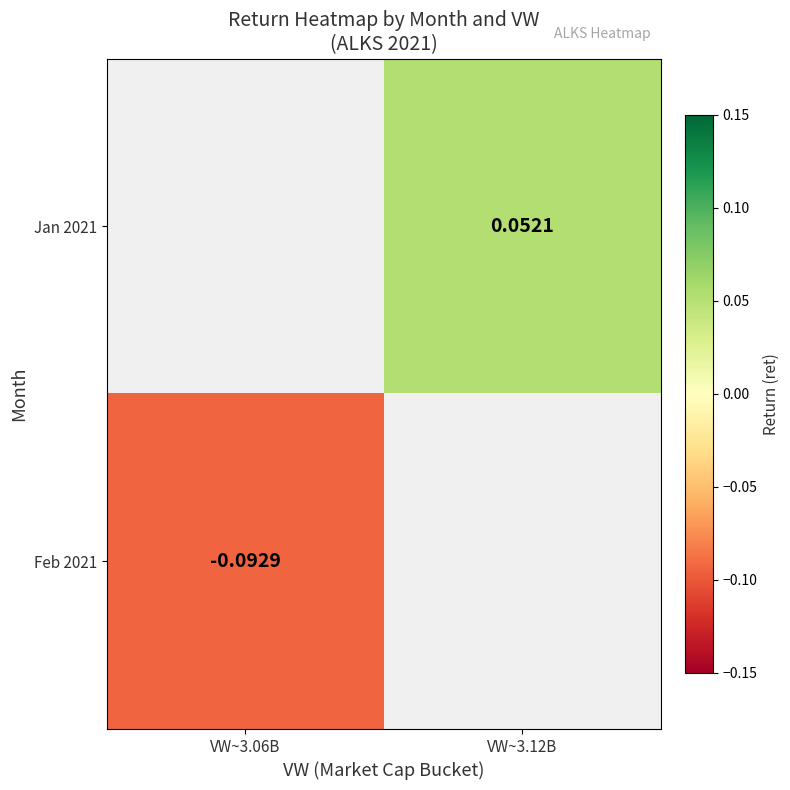

Is the value of Feb 2021 at VW~3.06B greater than the value of Jan 2021 at VW~3.12B?

No